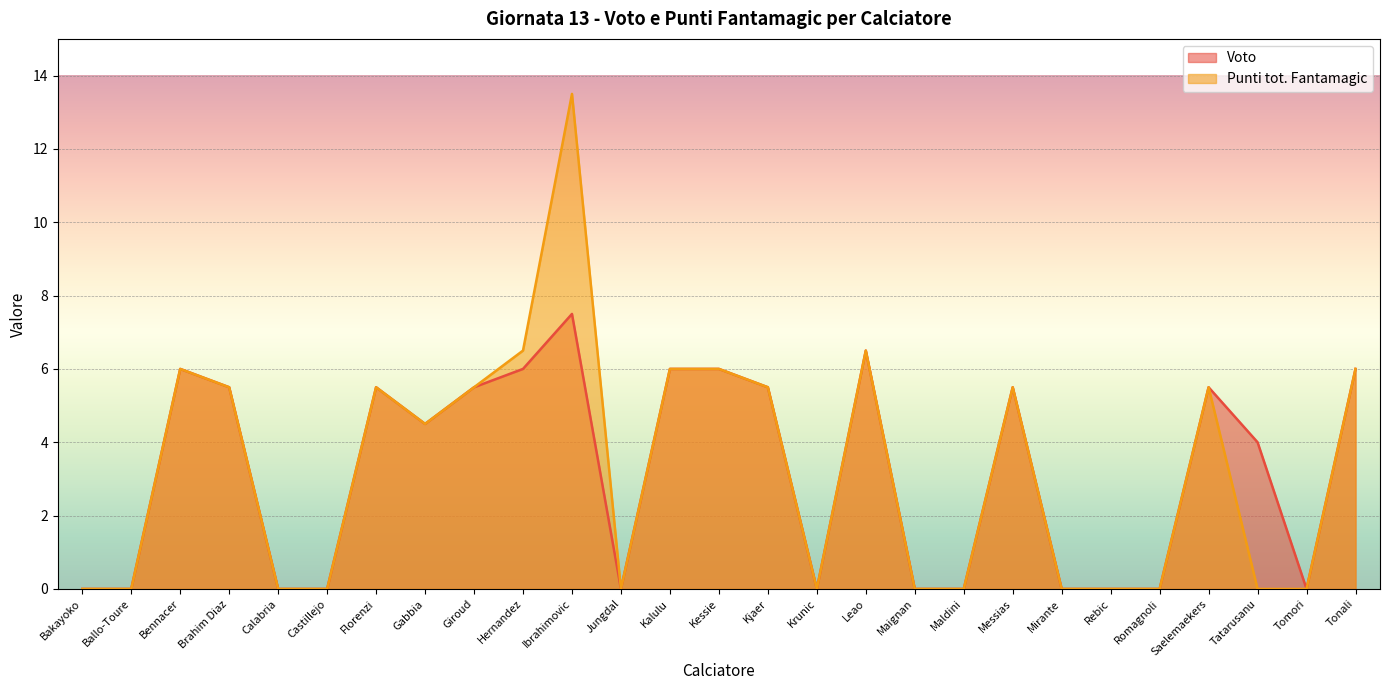

True or false: Voto and Punti tot. Fantamagic cross at least once.

False